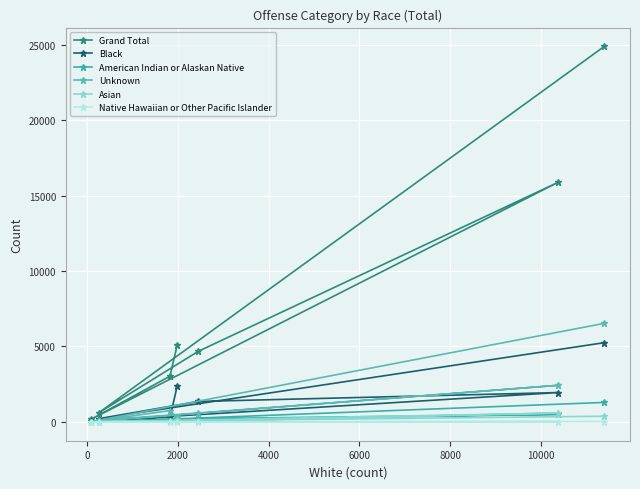

What are all the series names shown in the legend?

Grand Total, Black, American Indian or Alaskan Native, Unknown, Asian, Native Hawaiian or Other Pacific Islander